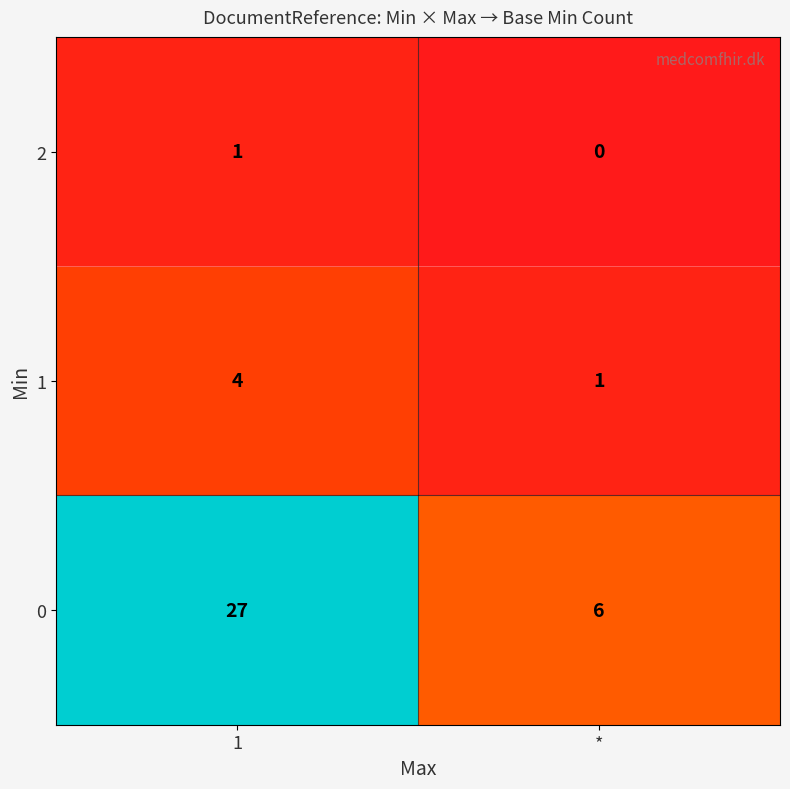

What is the difference between the 0 values at * and 1?

21